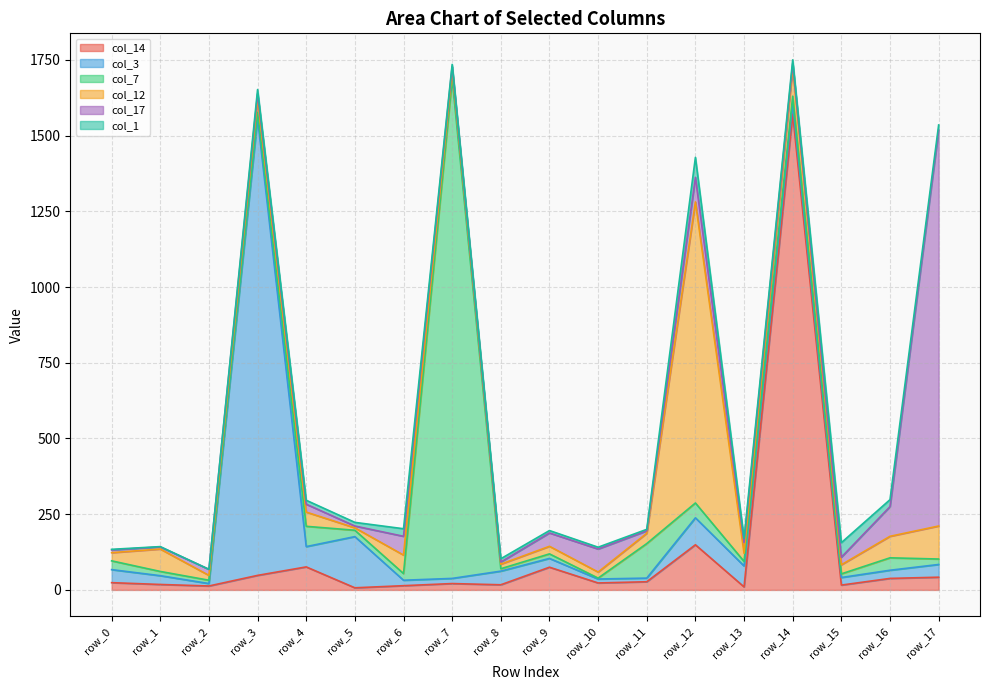

What is the maximum value for col_12?

994